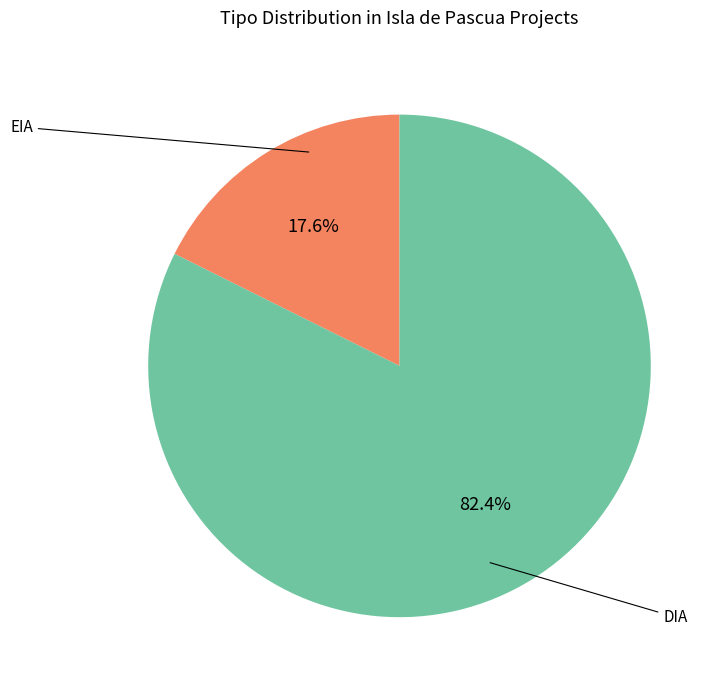

How many segments does this pie chart have?

2